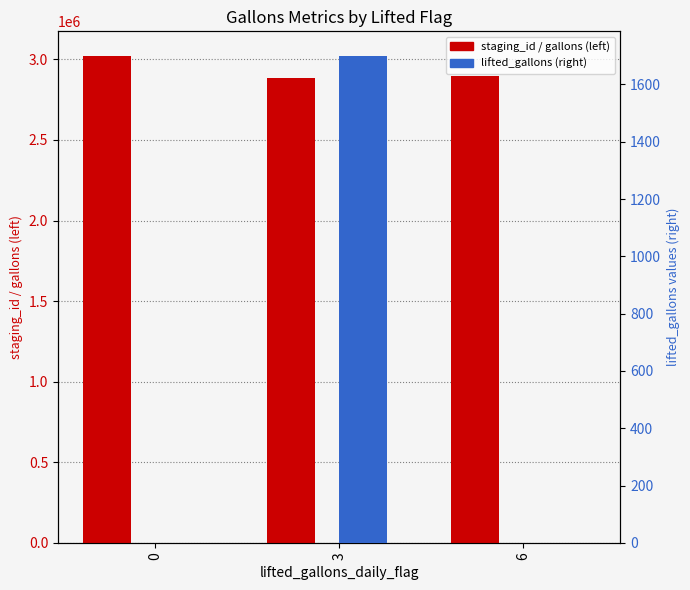

Reading right to left, list all the values displayed in this chart.

staging_id_Daily: 2896066	2882164	3022338
staging_id_Weekly: 2896067	2882165	3022339
lifted_gallons_daily_modified: 0	1700	0
lifted_gallons_modified_WeeksByLiftedGallons: 0	1700	0
lifted_gallons_Daily: 0	1700	0
Lifted_actual_weekly: 0	0	0